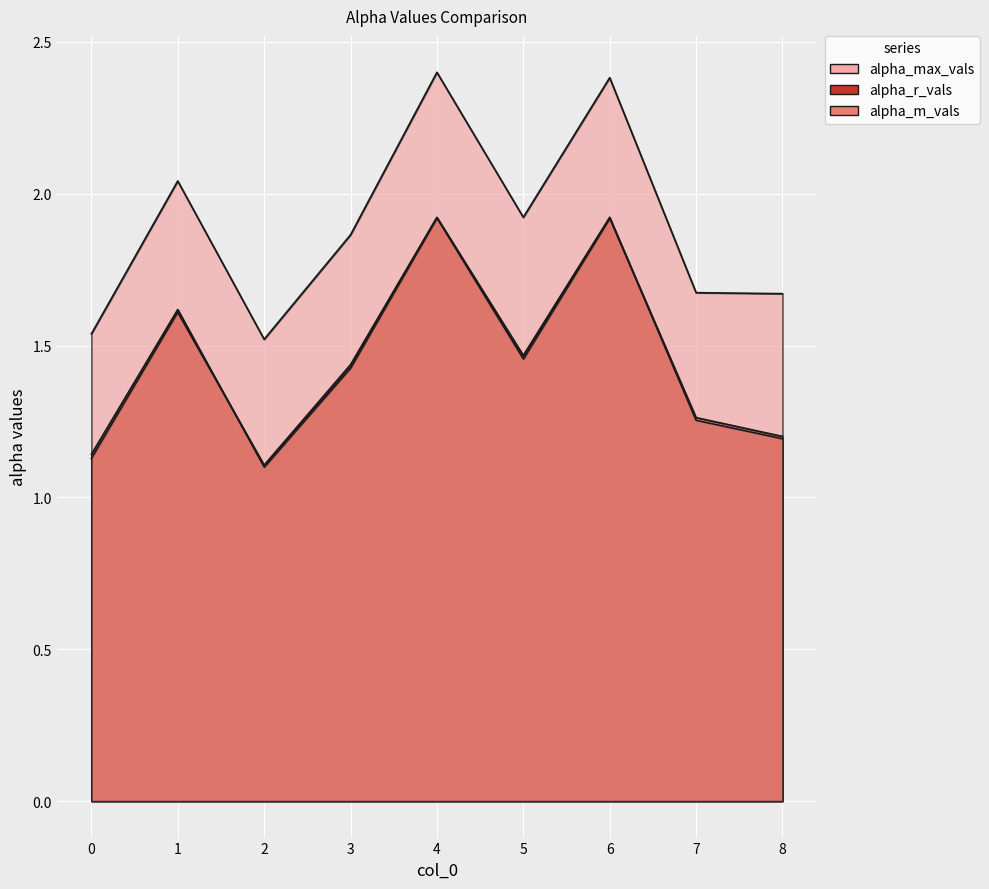

What is the smallest value displayed?

1.1